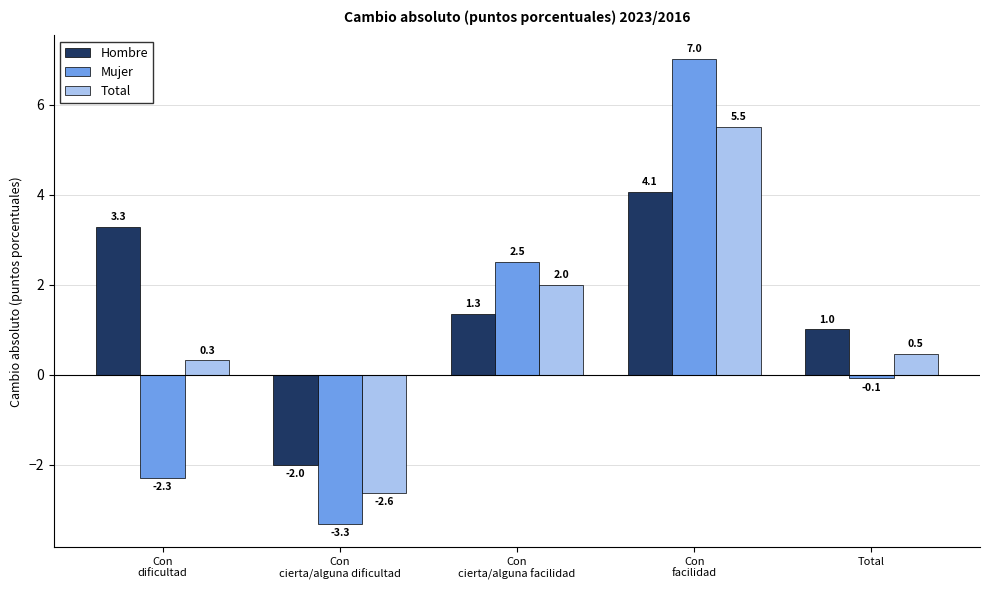

What is the average value of the Total series?

1.1